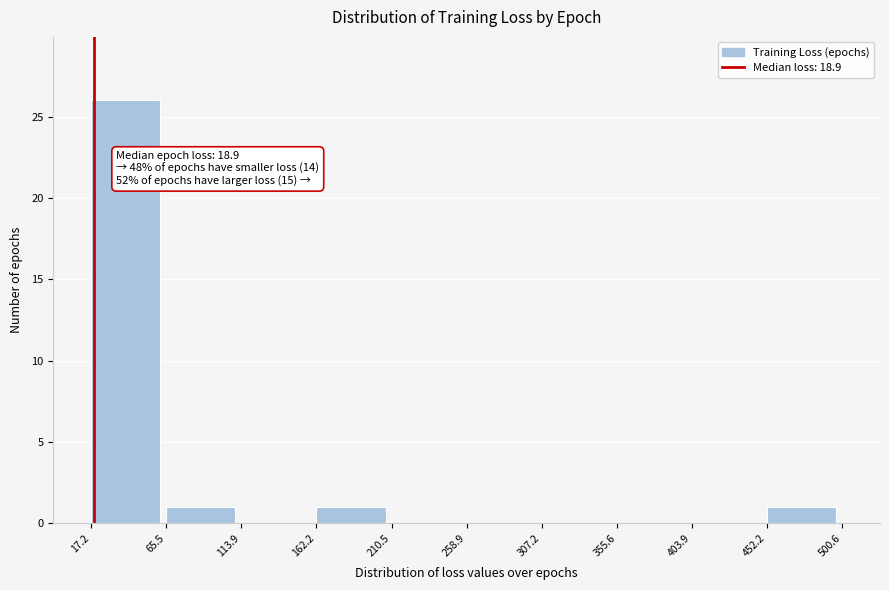

Which range on the x-axis has the tallest bar?

17.2 to 65.5